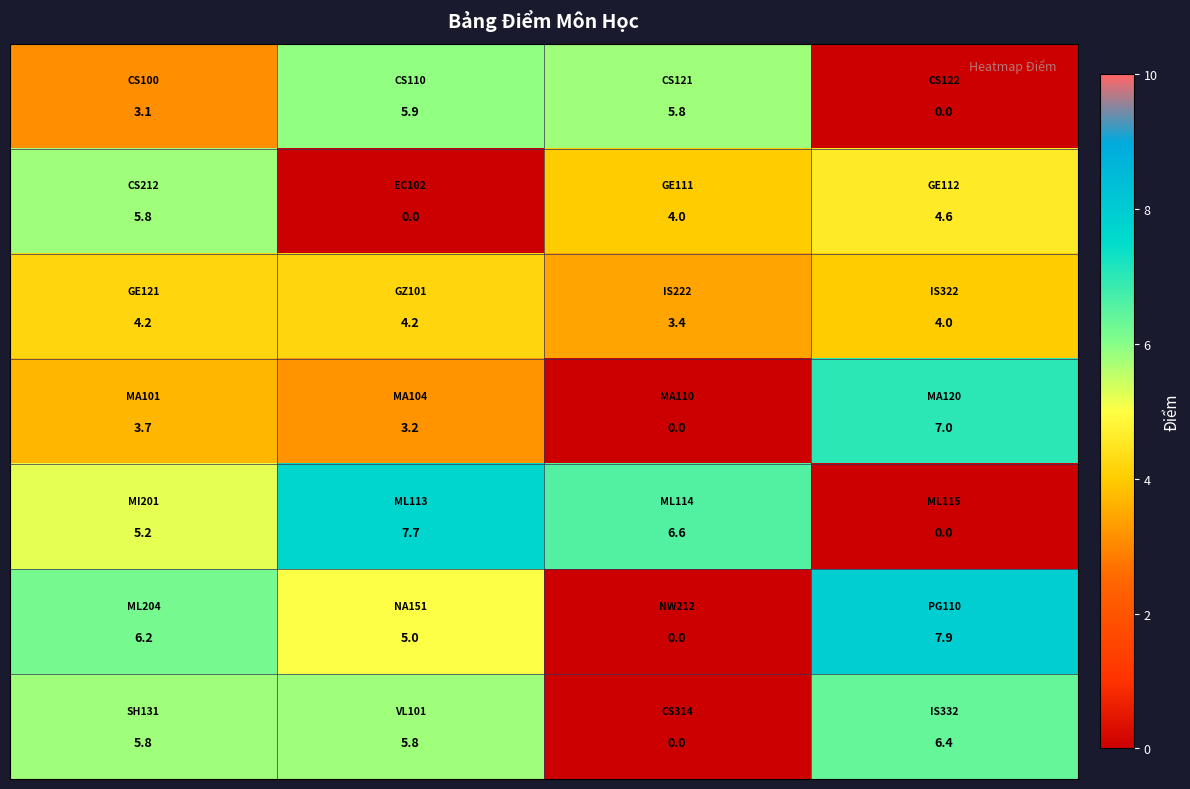

At how many categories does at least one series exceed 4?

4